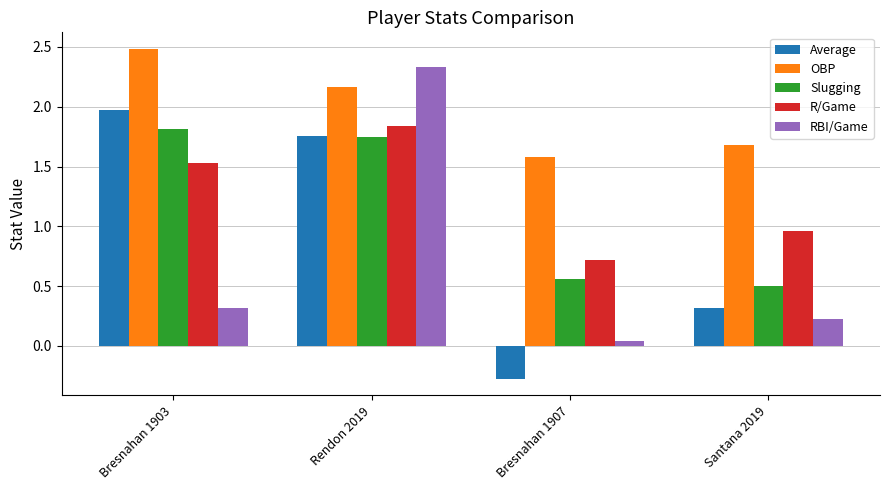

True or false: Average has a value of 2.9 at Rendon 2019.

False